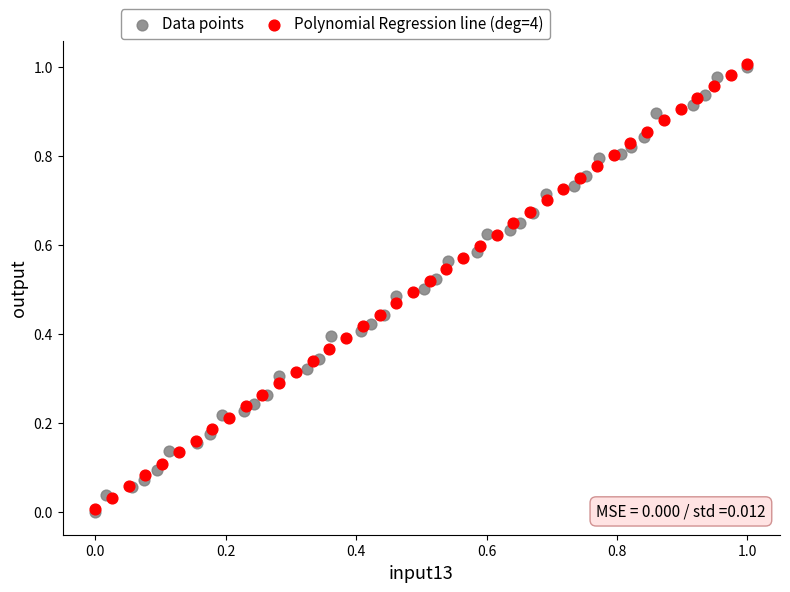

Which series has the widest spread of Y values?

Polynomial Regression line (deg=4)